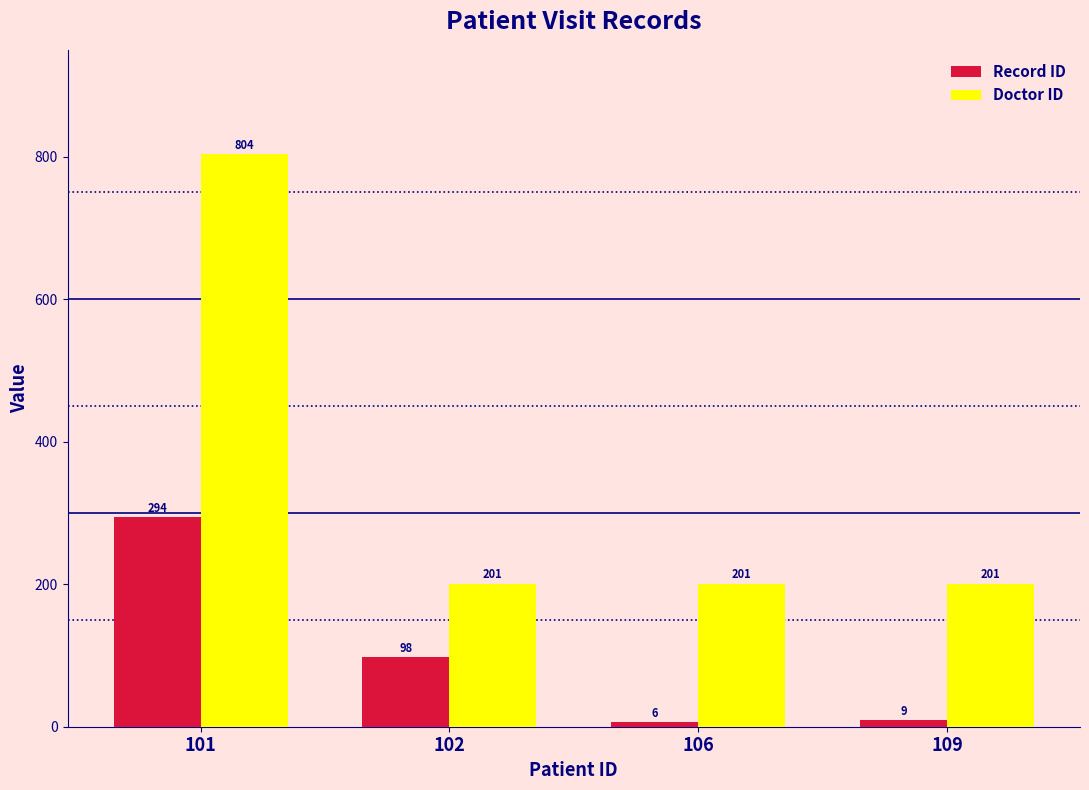

Are the bars horizontal?

No